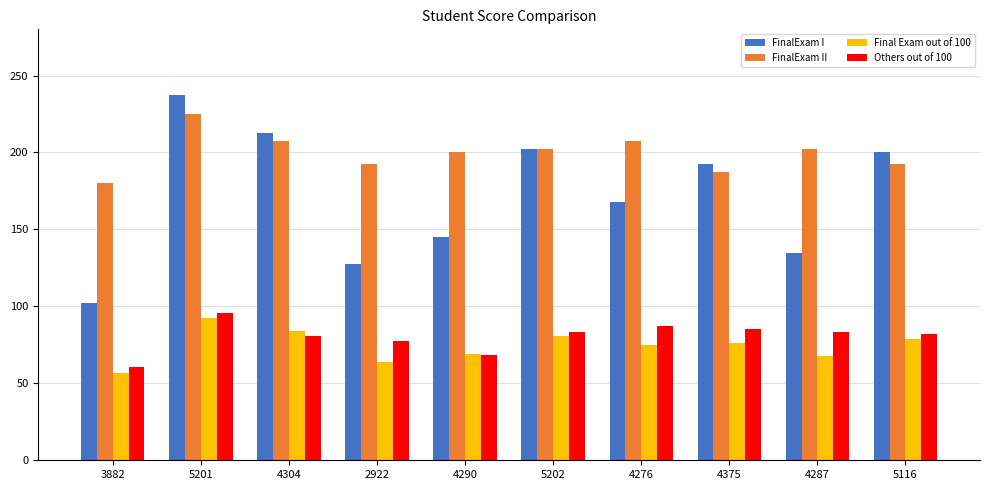

Which label corresponds to the largest value in the chart?

5201